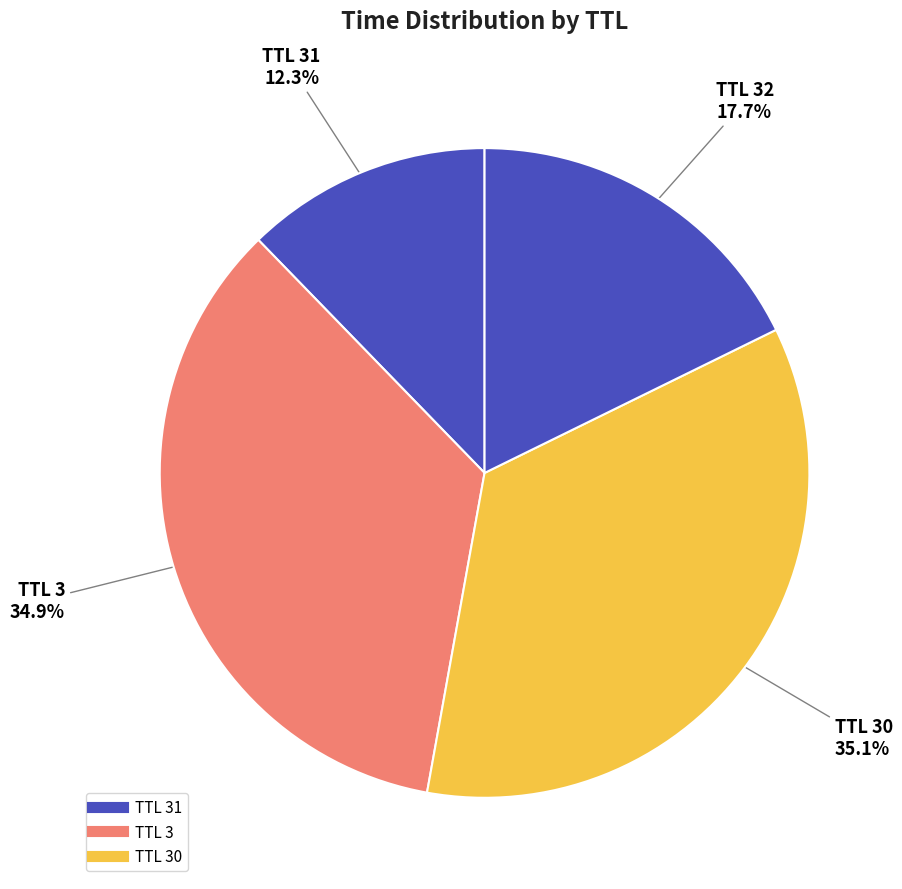

How many segments does this pie chart have?

4